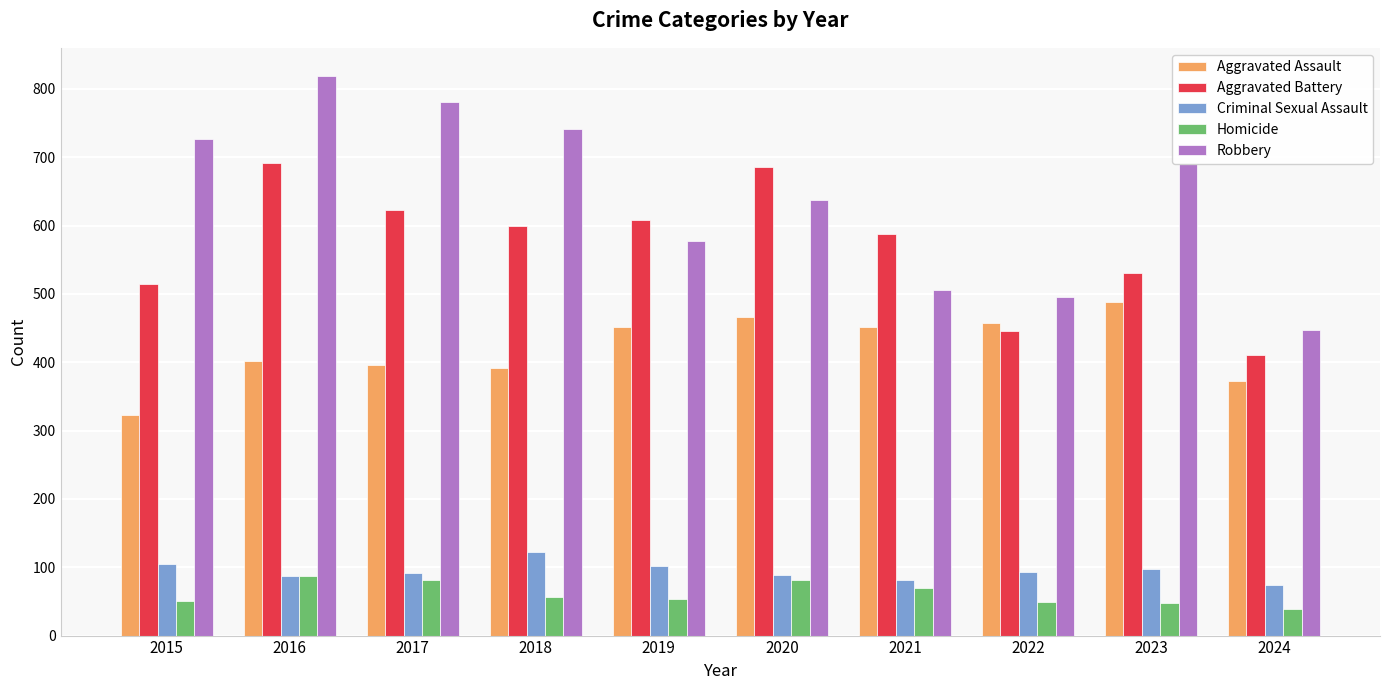

At which label does Aggravated Assault reach its minimum?

2015